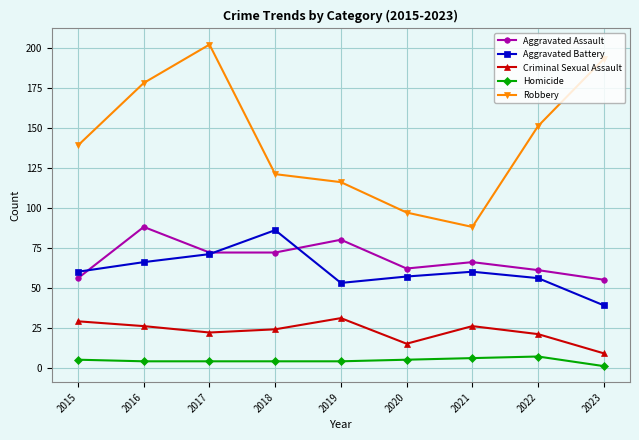

Which series has the largest total across all categories?

Robbery